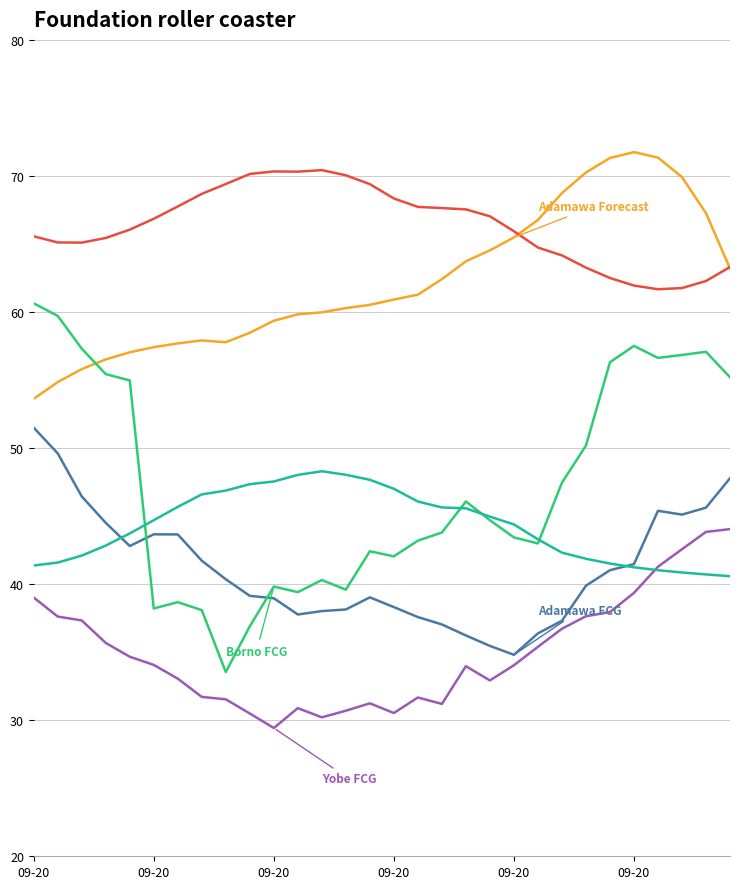

What is the greatest value displayed?

71.8